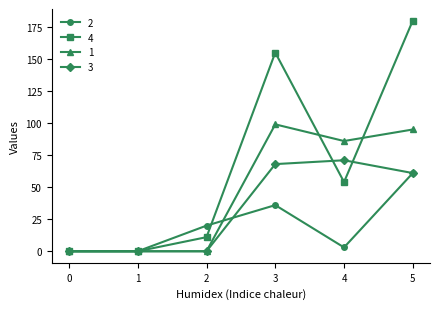

What is the value of the 4 point at the 3rd from the left?

11